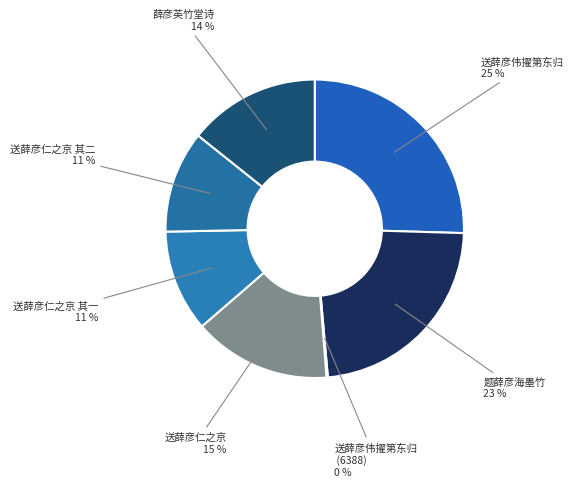

What is the largest slice in the pie chart?

送薛彦伟擢第东归